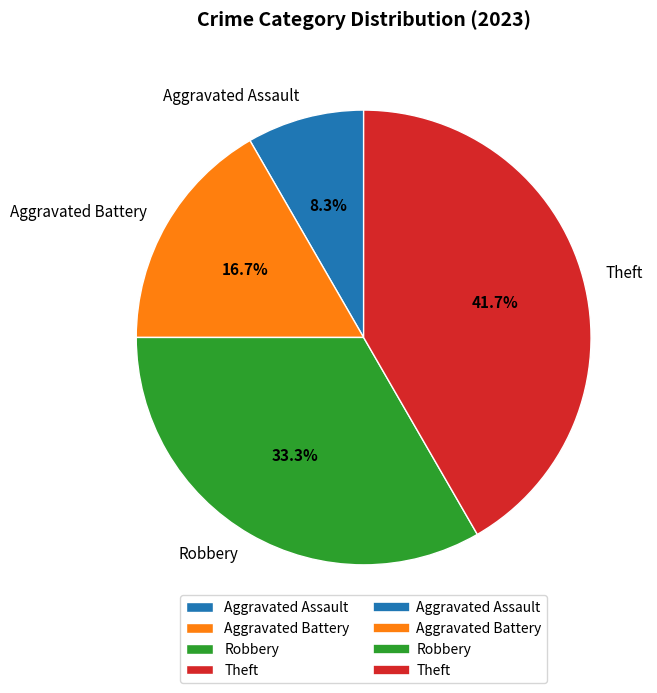

Count the number of slices in the pie.

4